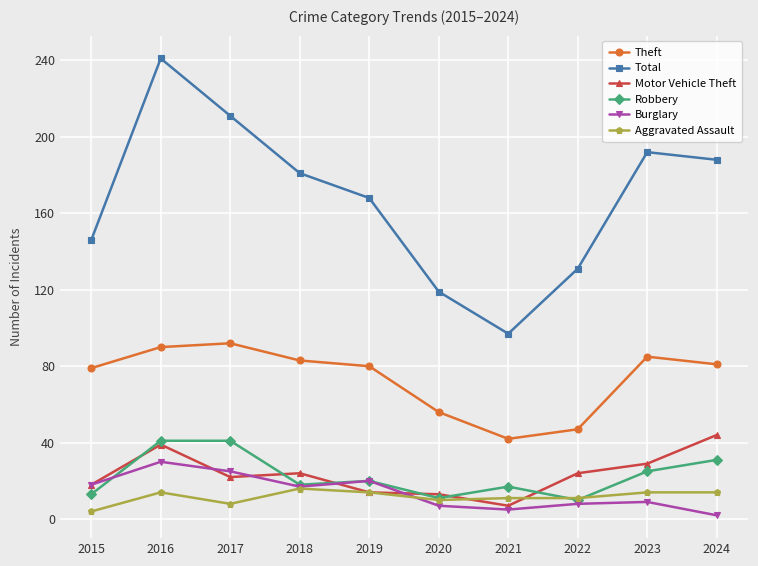

True or false: Total and Robbery cross at least once.

False